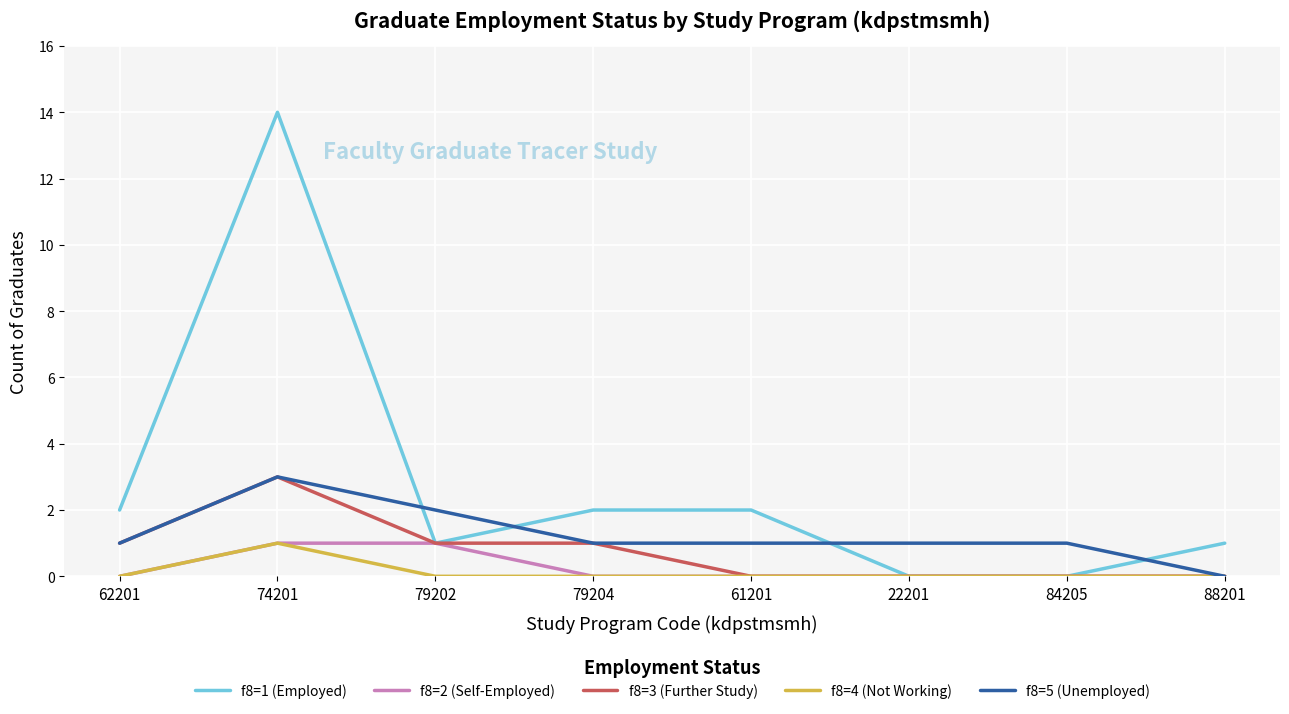

True or false: f8=1 (Employed) and f8=5 (Unemployed) cross at least once.

True